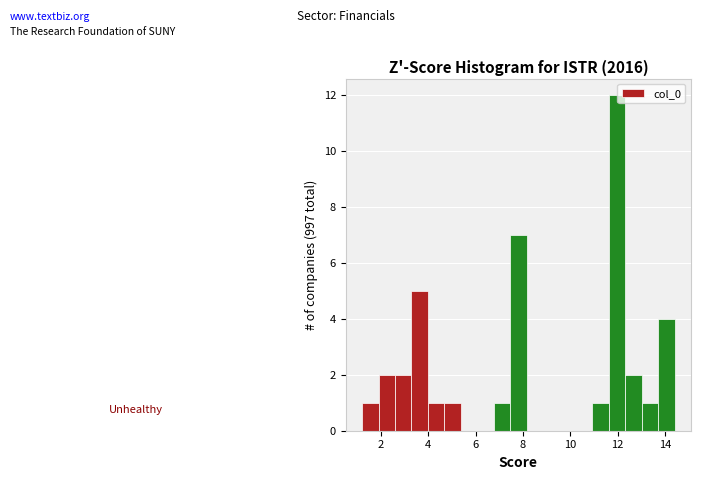

Around what value on the x-axis is the tallest bar? Give the approximate position of its centre, as read against the axis.

12.0